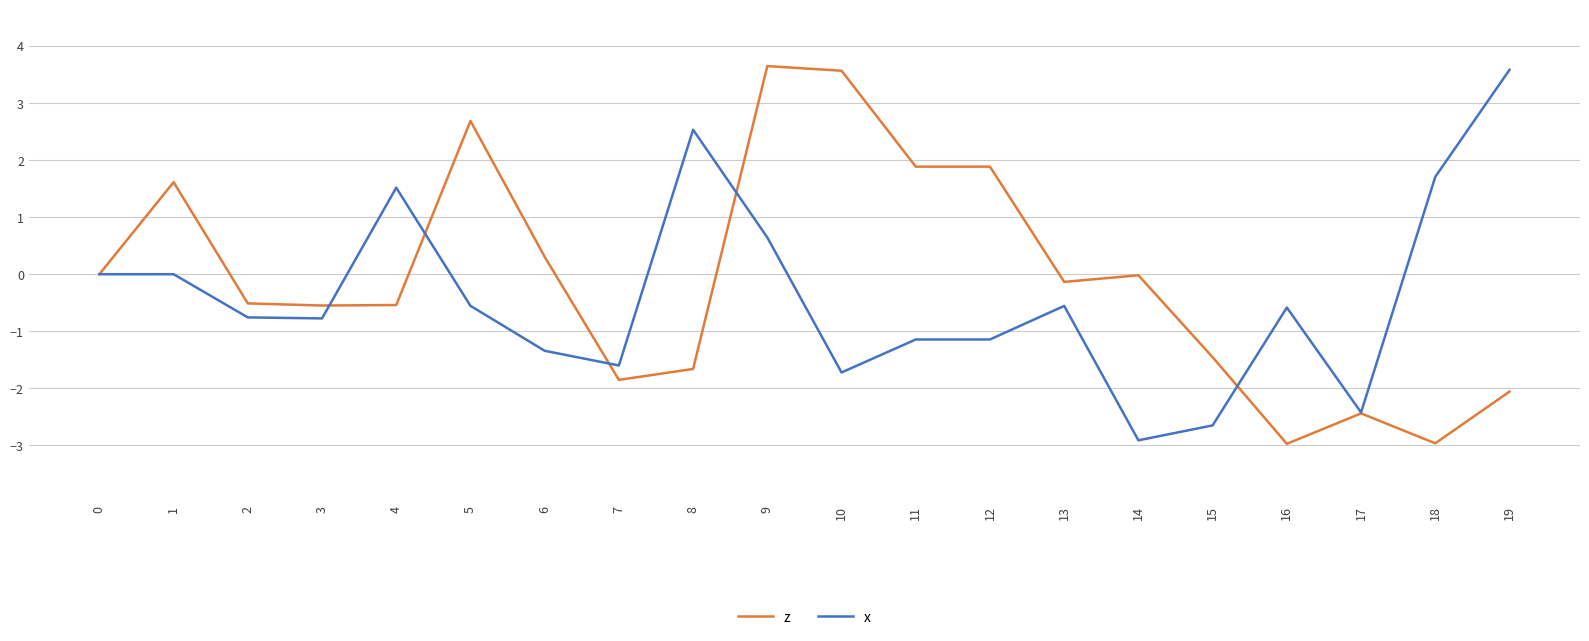

Which series changed the most between 15 and 16?

x